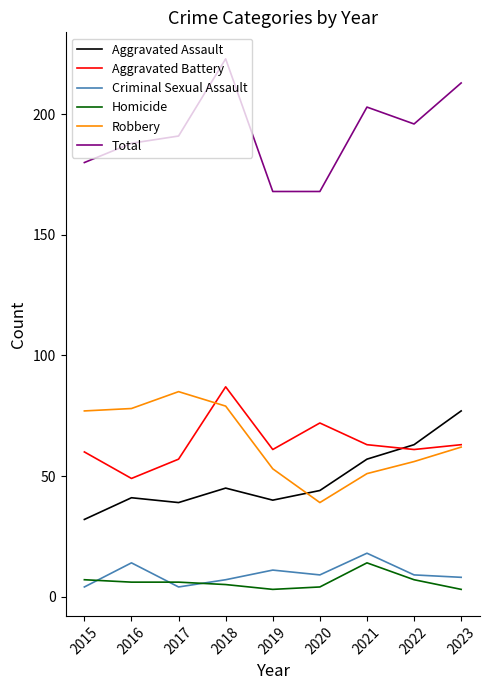

Reading right to left, extract all data points from this chart.

Aggravated Assault: 77	63	57	44	40	45	39	41	32
Aggravated Battery: 63	61	63	72	61	87	57	49	60
Criminal Sexual Assault: 8	9	18	9	11	7	4	14	4
Homicide: 3	7	14	4	3	5	6	6	7
Robbery: 62	56	51	39	53	79	85	78	77
Total: 213	196	203	168	168	223	191	188	180